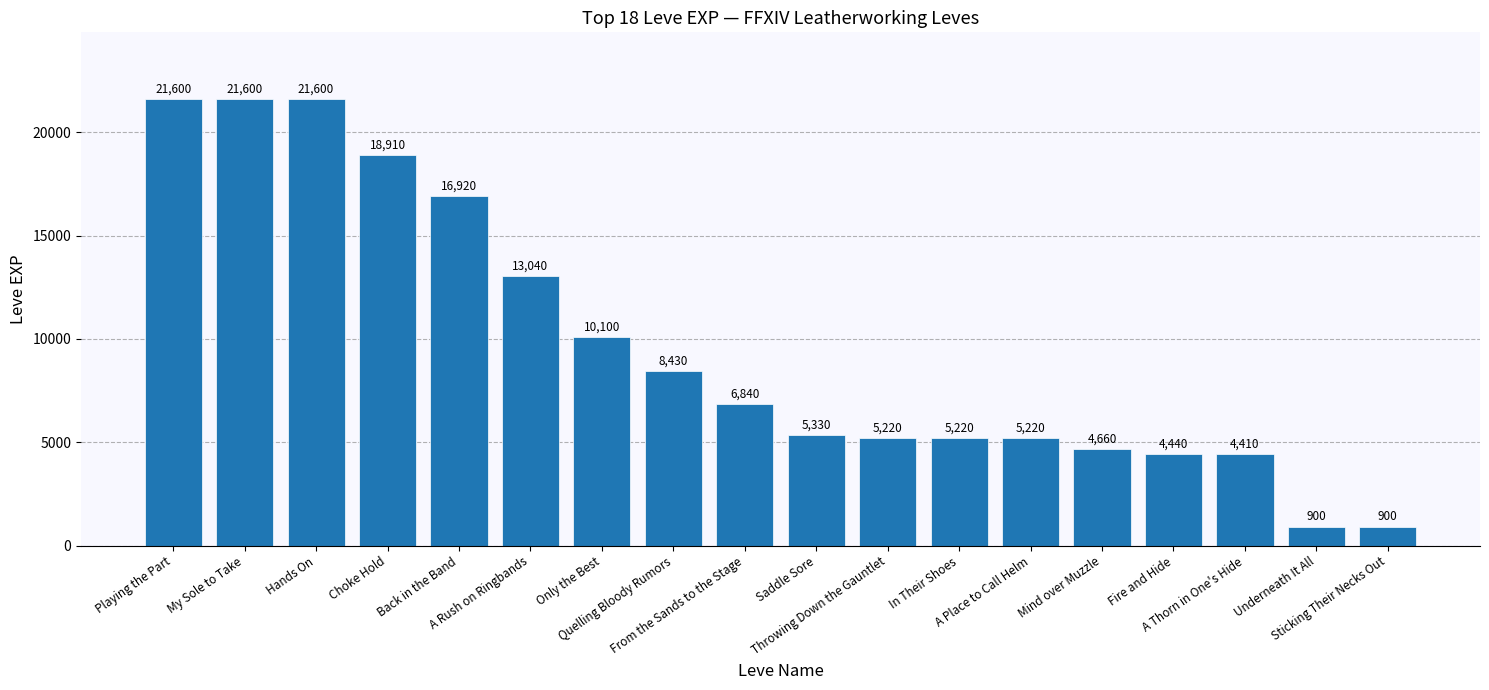

What is the ratio of the value at Saddle Sore to the value at From the Sands to the Stage?

0.8